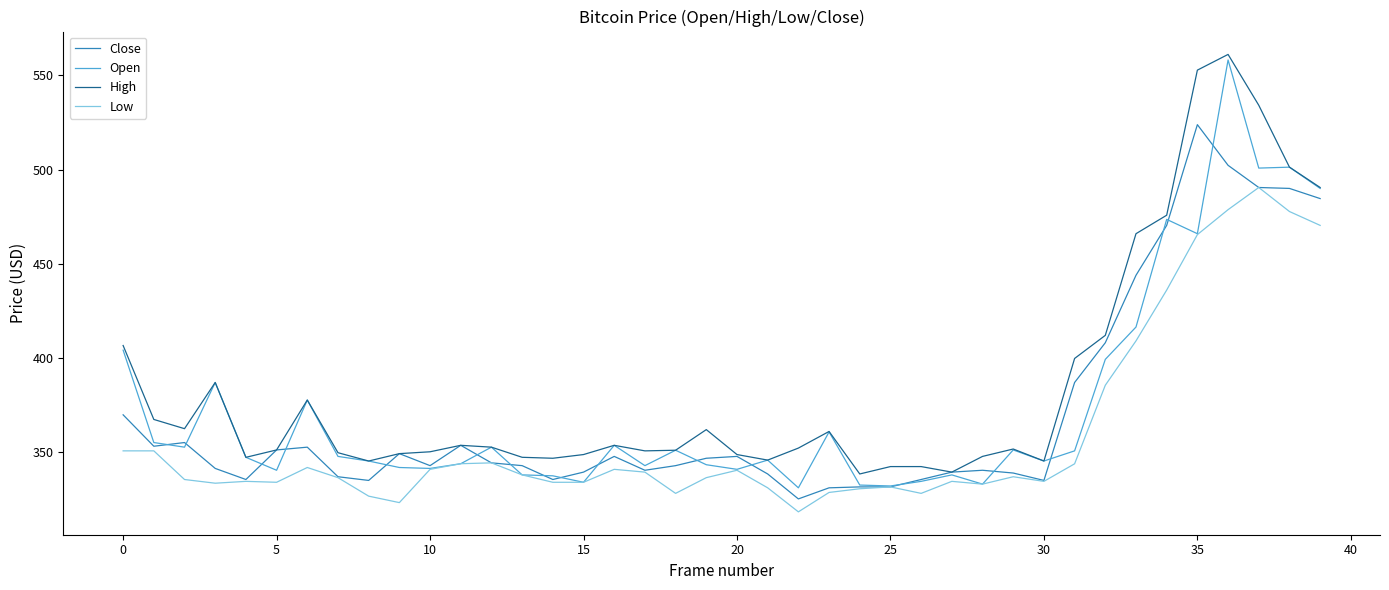

Which series has the widest spread of values?

Open